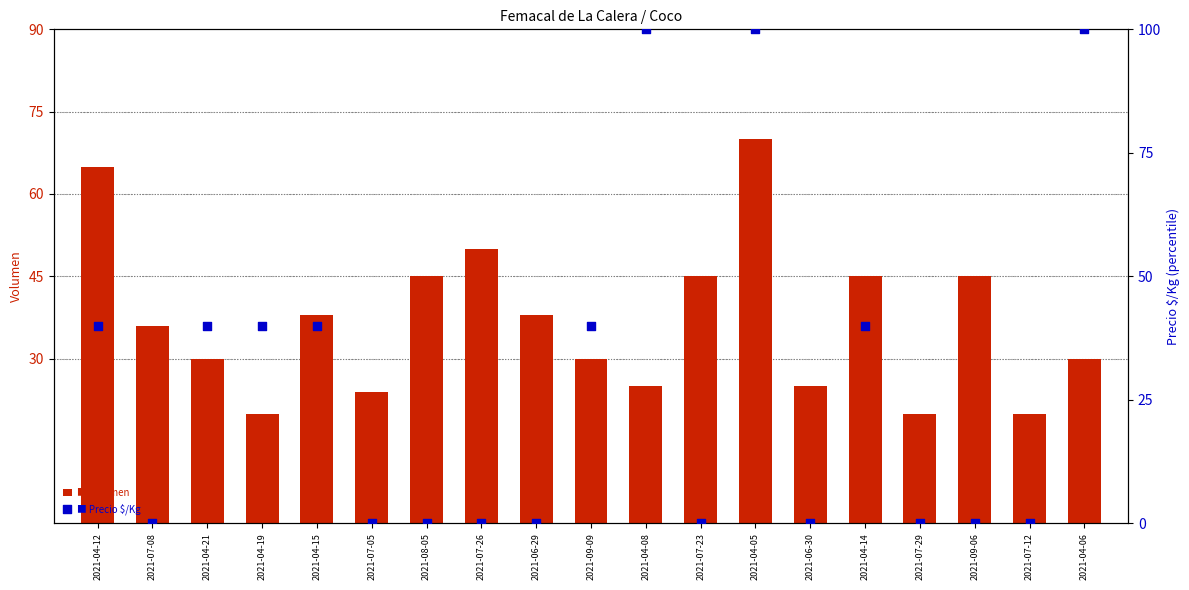

At how many categories does at least one series exceed 28?

15